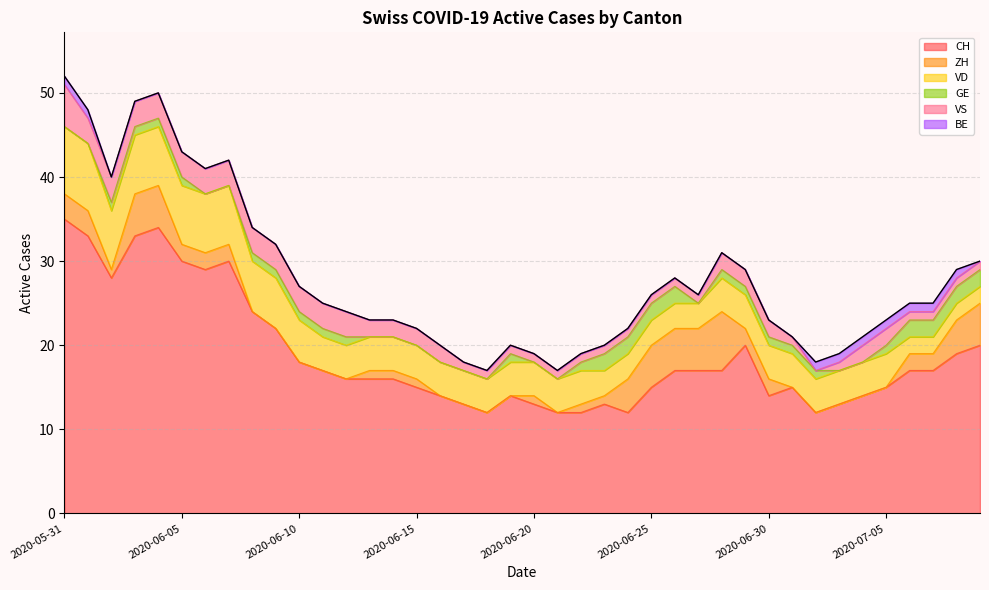

What is the difference between the maximum and minimum values in the BE series?

1